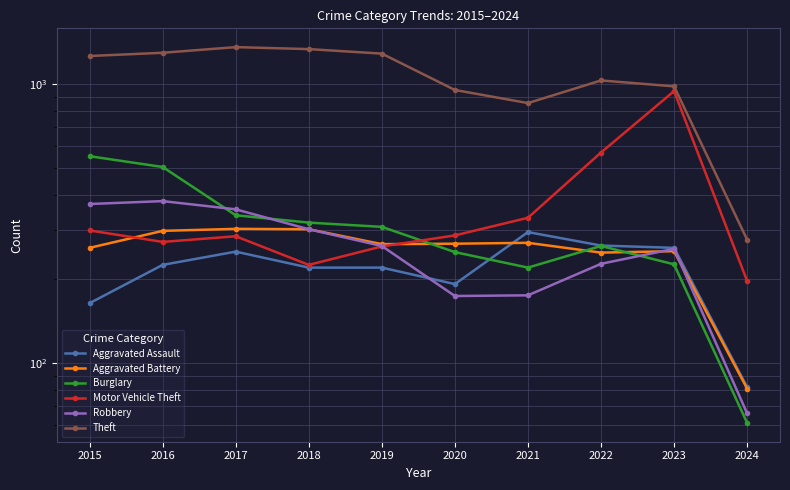

What is the difference between the maximum and minimum values in the Theft series?

1082